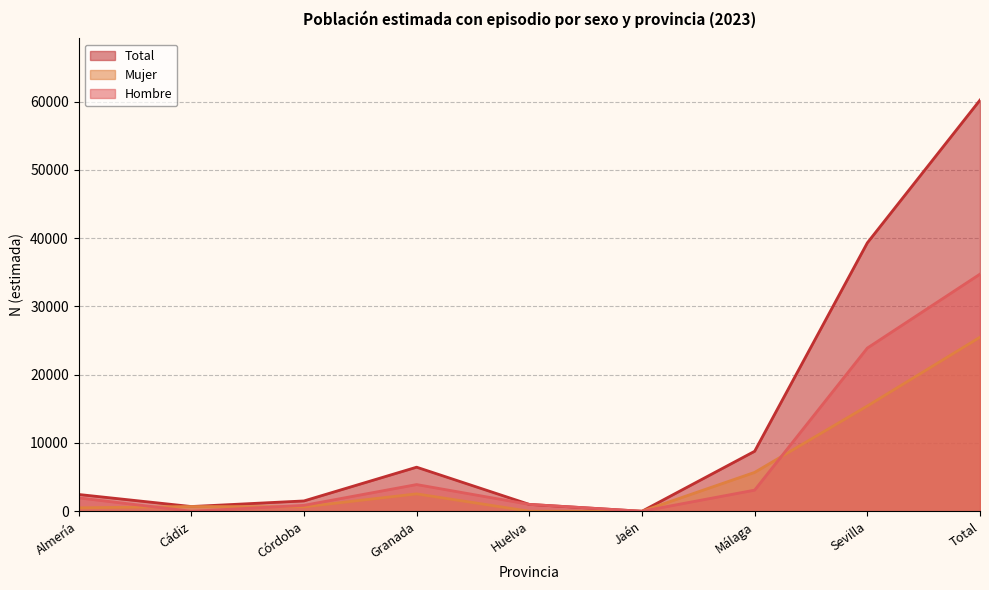

Where is the first local maximum for Total?

Granada